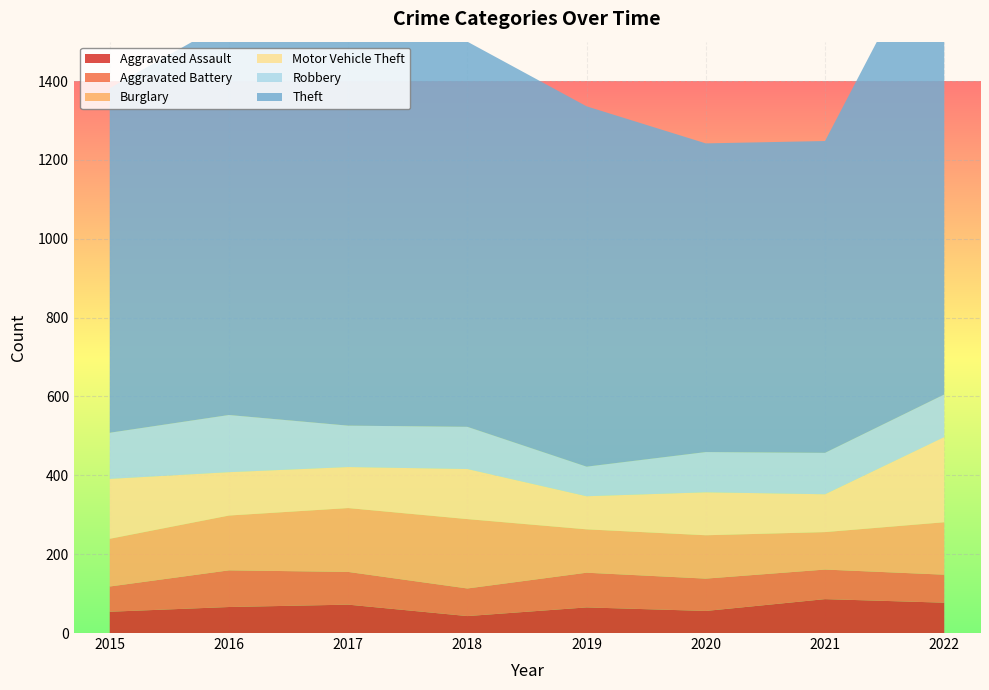

Reading left to right, list all the values displayed in this chart.

Aggravated Assault: 54	66	72	43	65	56	86	77
Aggravated Battery: 64	93	83	70	88	82	75	71
Burglary: 121	139	162	176	110	110	95	133
Motor Vehicle Theft: 152	110	104	127	84	109	96	216
Robbery: 117	145	105	107	75	102	105	108
Theft: 874	999	979	977	914	783	791	1222